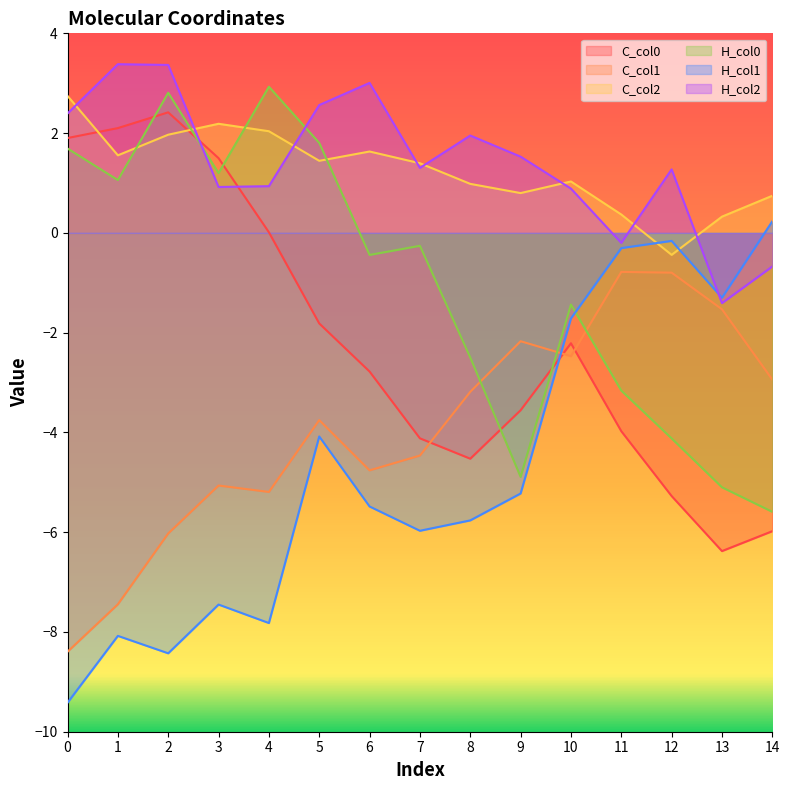

Is the value of C_col0 at 1 greater than the value of H_col2 at 14?

Yes